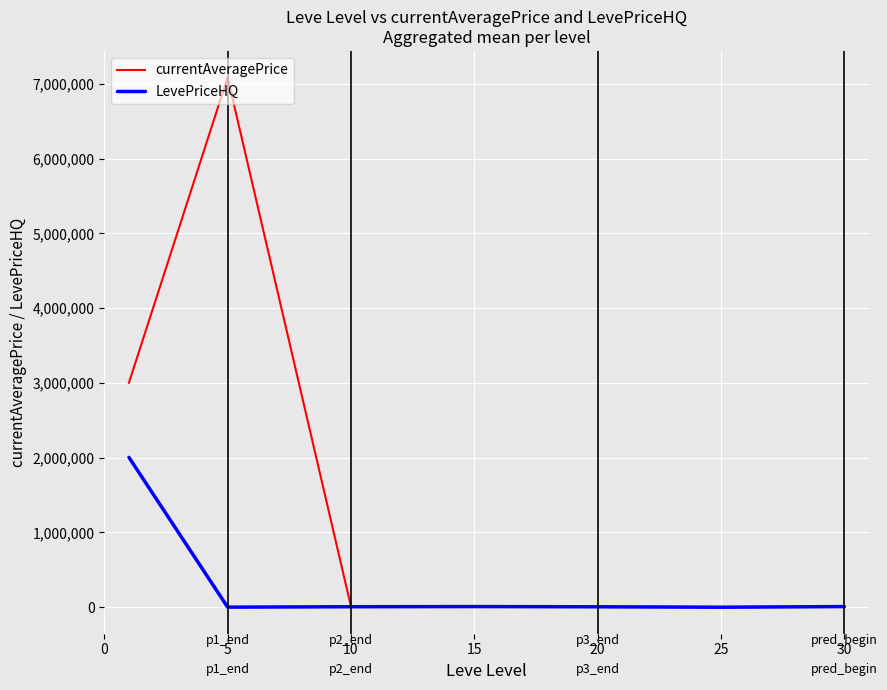

What is the average value of the currentAveragePrice series?

1446234.3